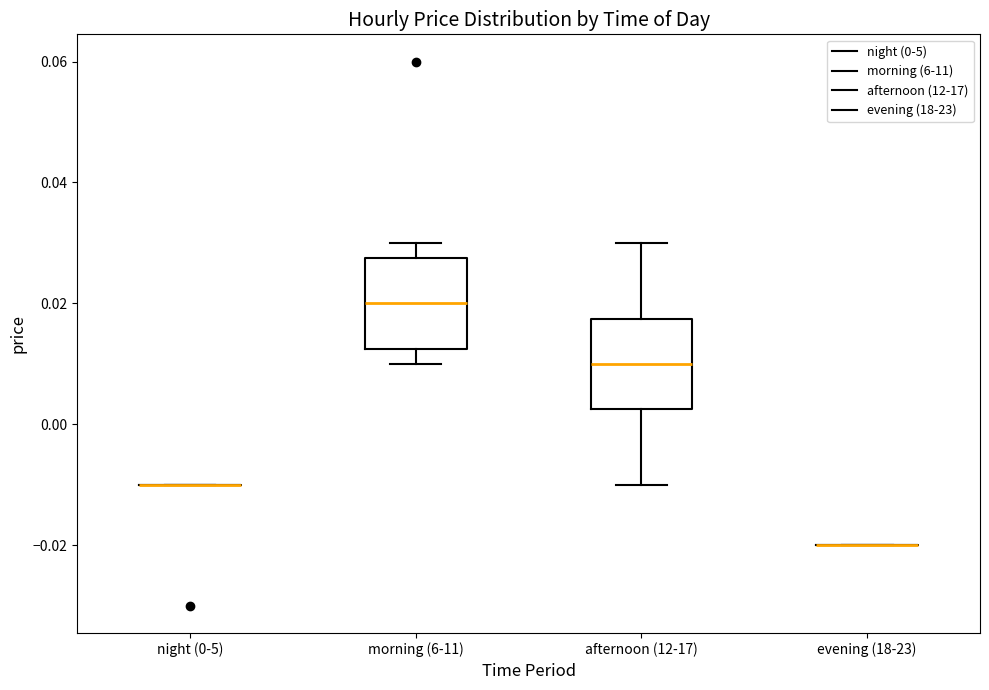

Where is the upper edge of the box for morning (6-11) on the y-axis? The values are not printed on the chart, so give them approximately, as read against the axis.

0.028